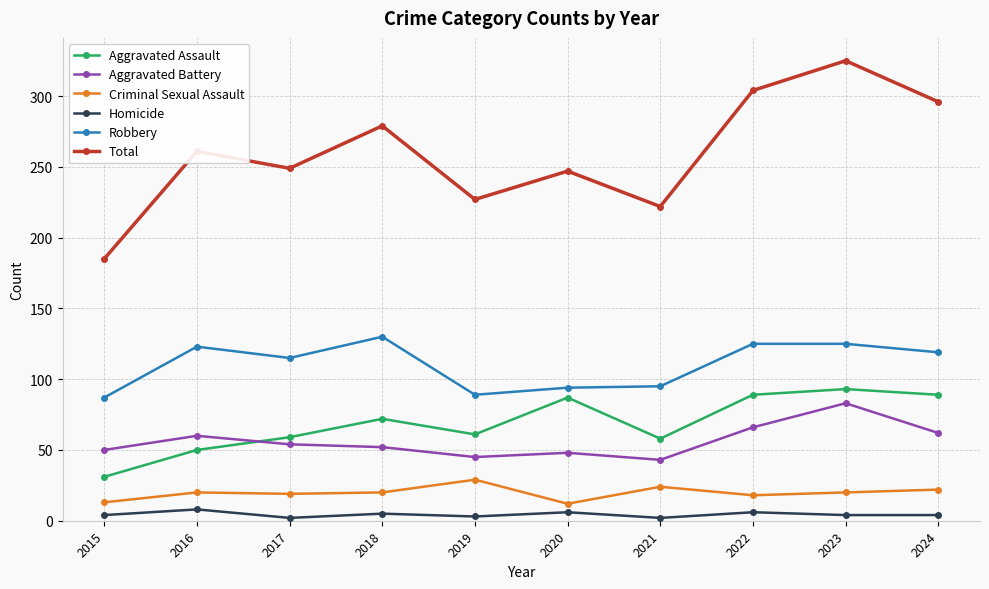

Rank the series by their maximum value, from lowest to highest.

Homicide, Criminal Sexual Assault, Aggravated Battery, Aggravated Assault, Robbery, Total